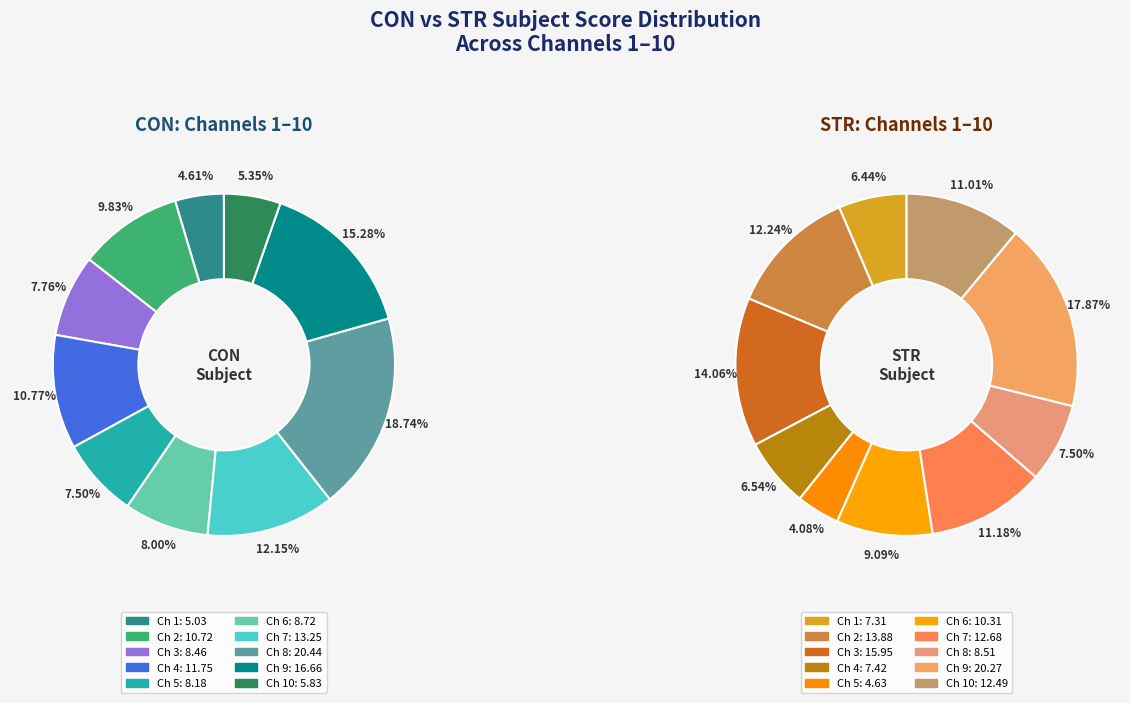

How many slices are in this pie chart?

10